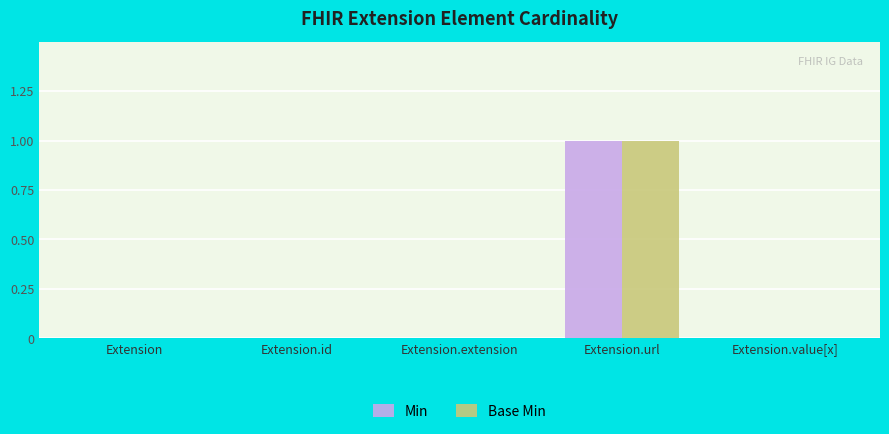

At which category is the sum across all series the highest?

Extension.url